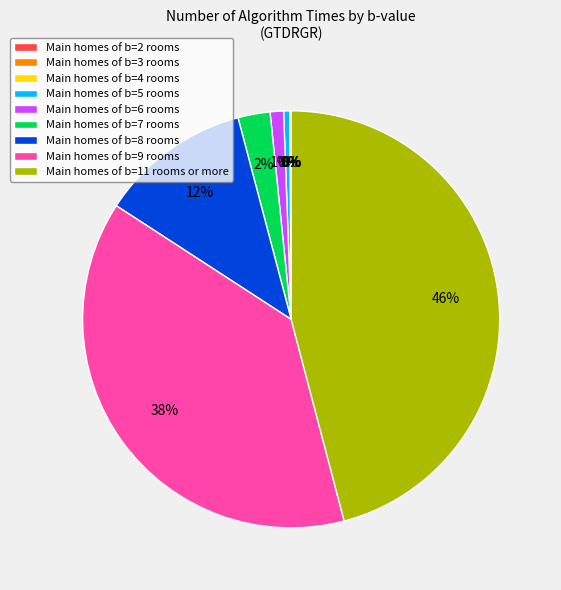

To the nearest percent, what is the difference between the Main homes of b=7 rooms and Main homes of b=9 rooms slice percentages?

36%